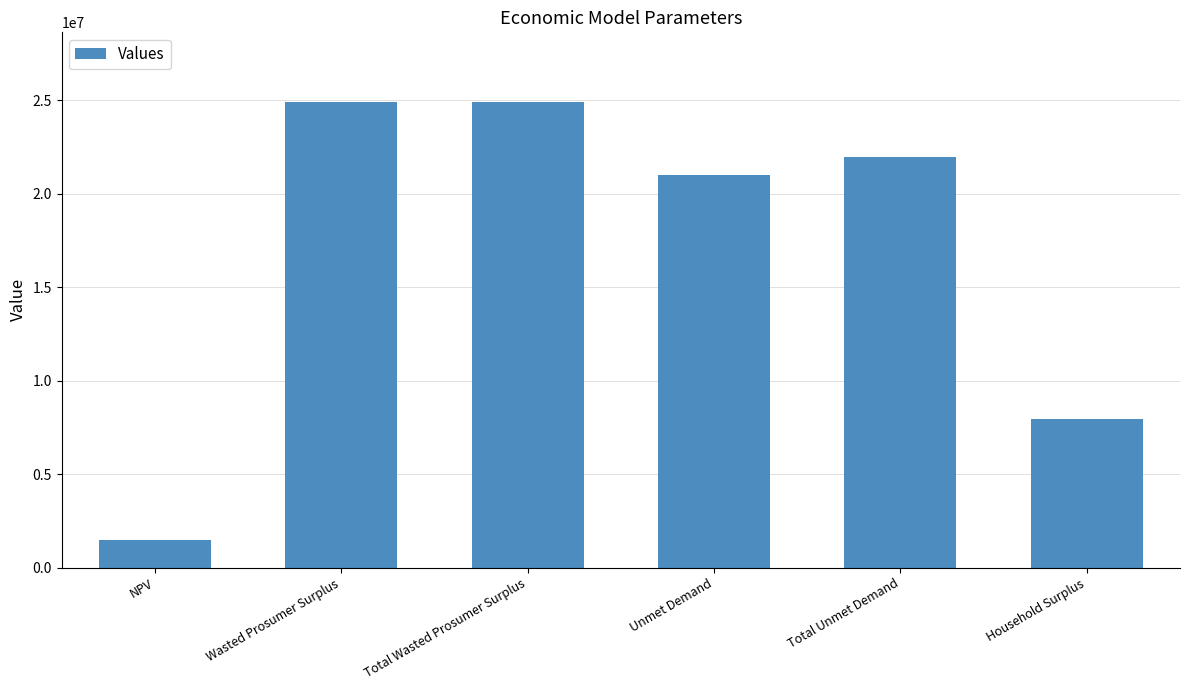

At which category does the chart reach its minimum across all series?

NPV